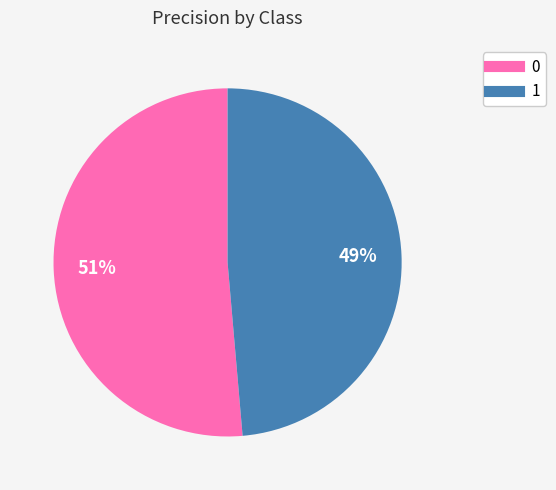

The 0 slice represents 51% of the pie. True or false?

True